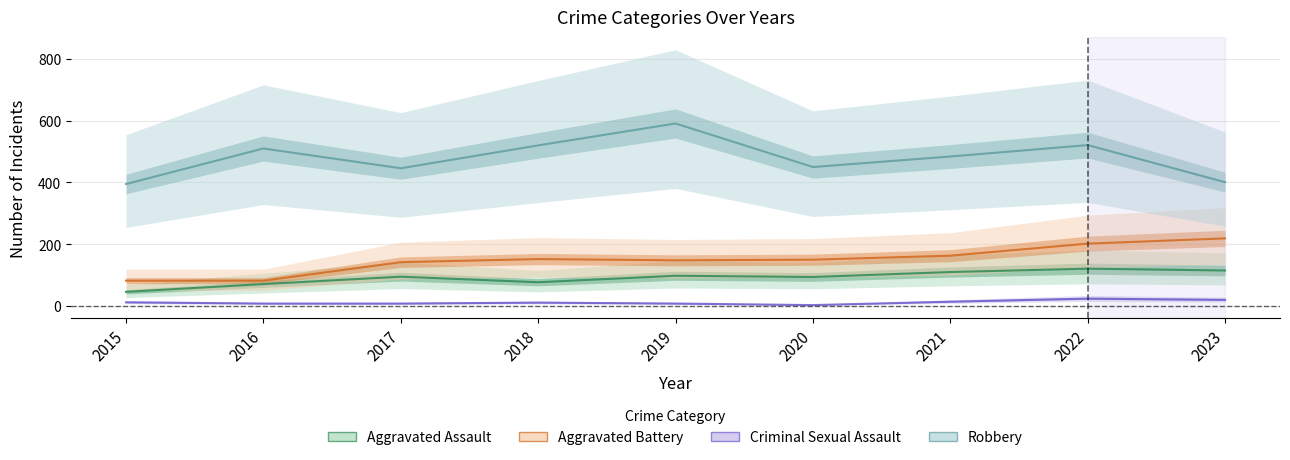

At which label does Aggravated Battery first exceed 150?

2018